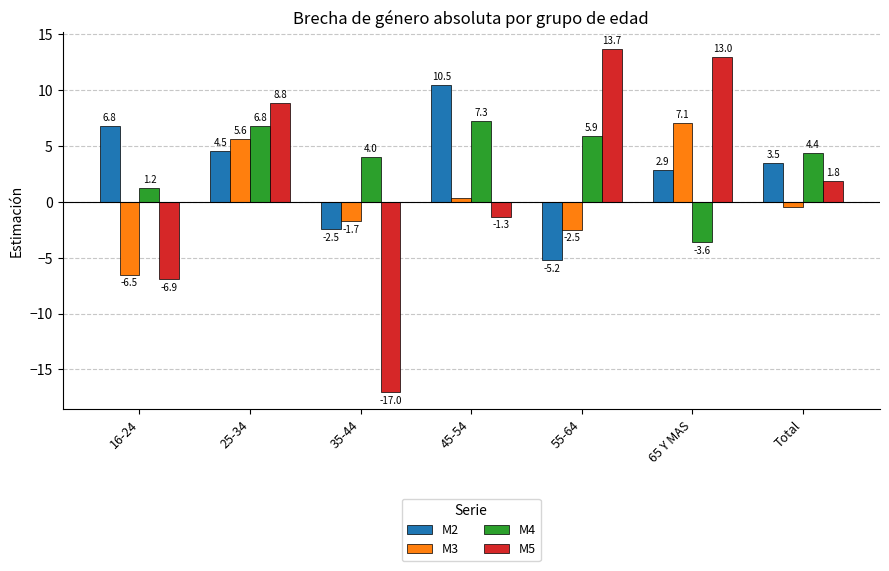

How many values in the M2 series are below 3?

3